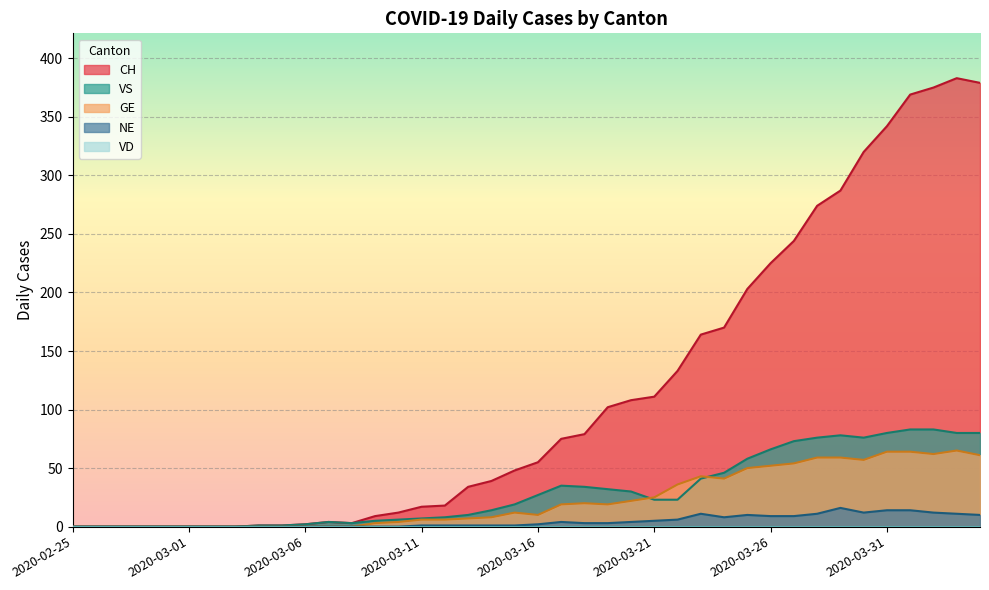

Which series has the widest spread of values?

CH